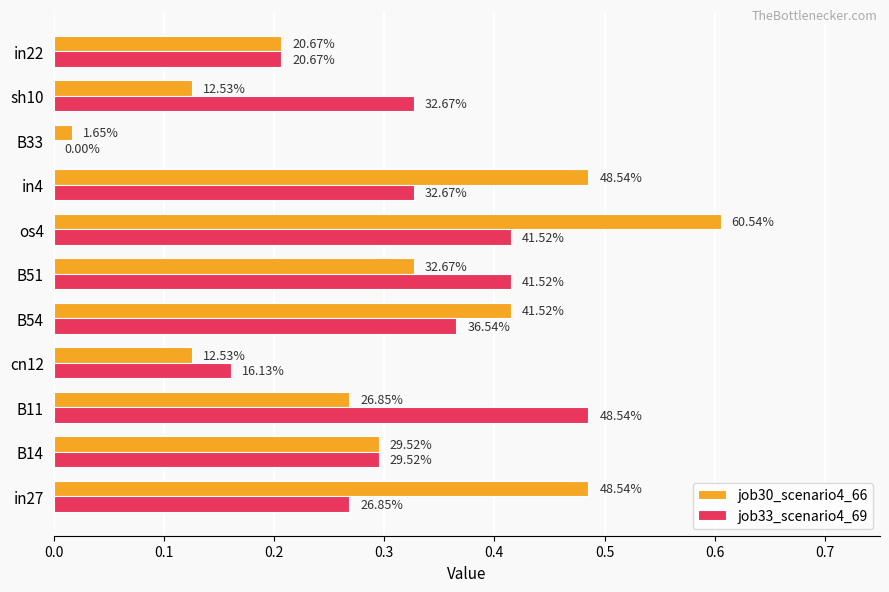

What is the value of the job30_scenario4_66 bar at the 5th from the left?

0.4